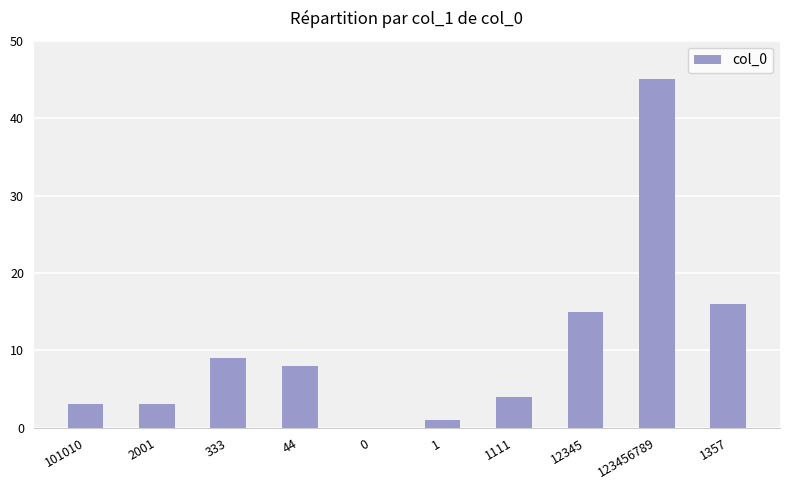

What is the change in value from 333 to 1111?

-5